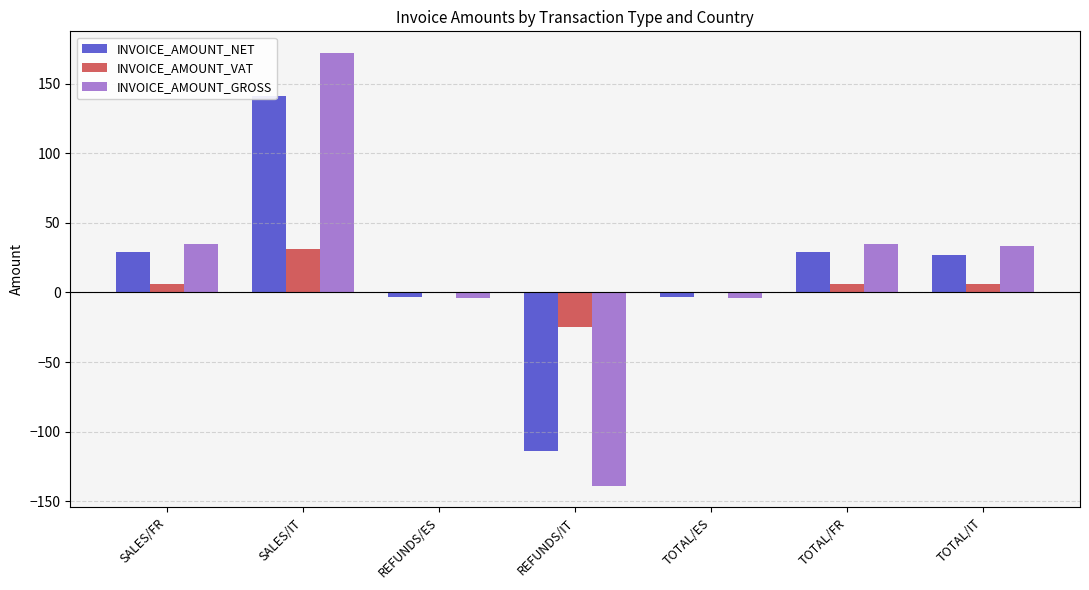

What is the difference between the INVOICE_AMOUNT_NET values at SALES/IT and TOTAL/IT?

113.9